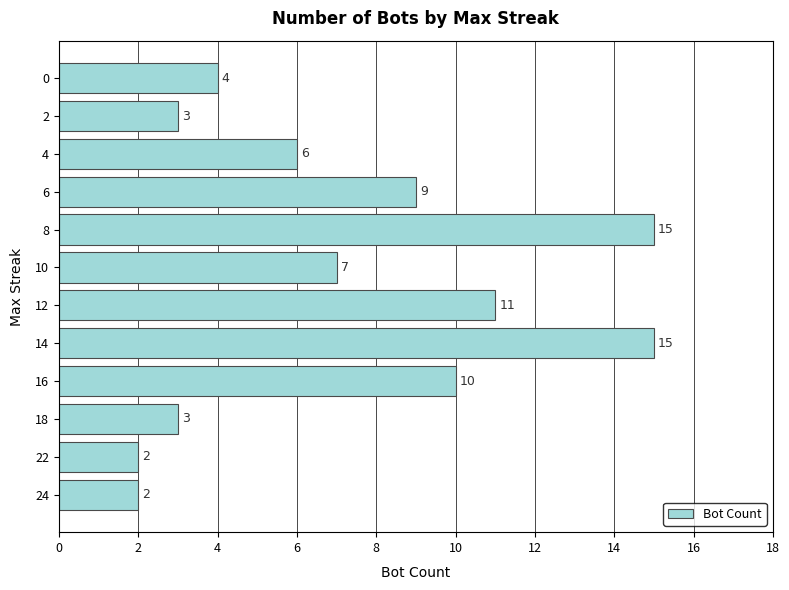

Where is the data nearest to the value 8?

10